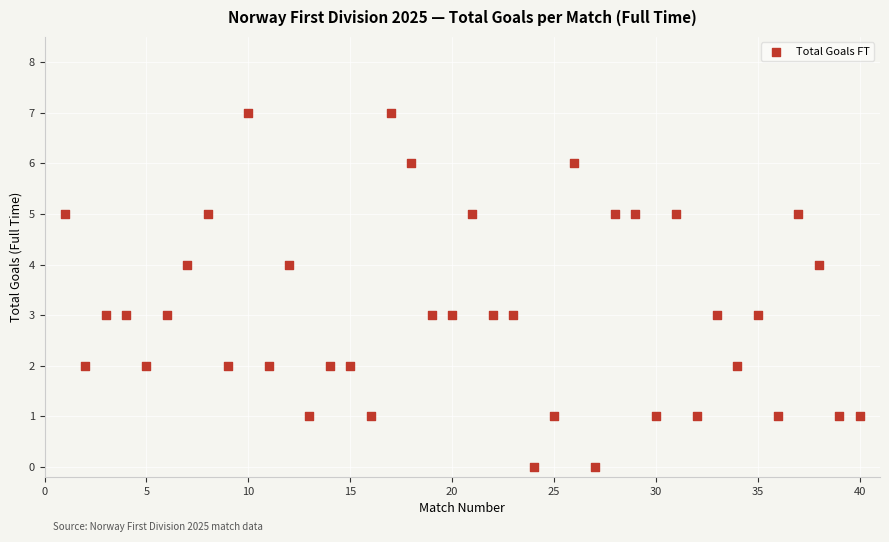

What is the range of Y values (max minus min)?

7